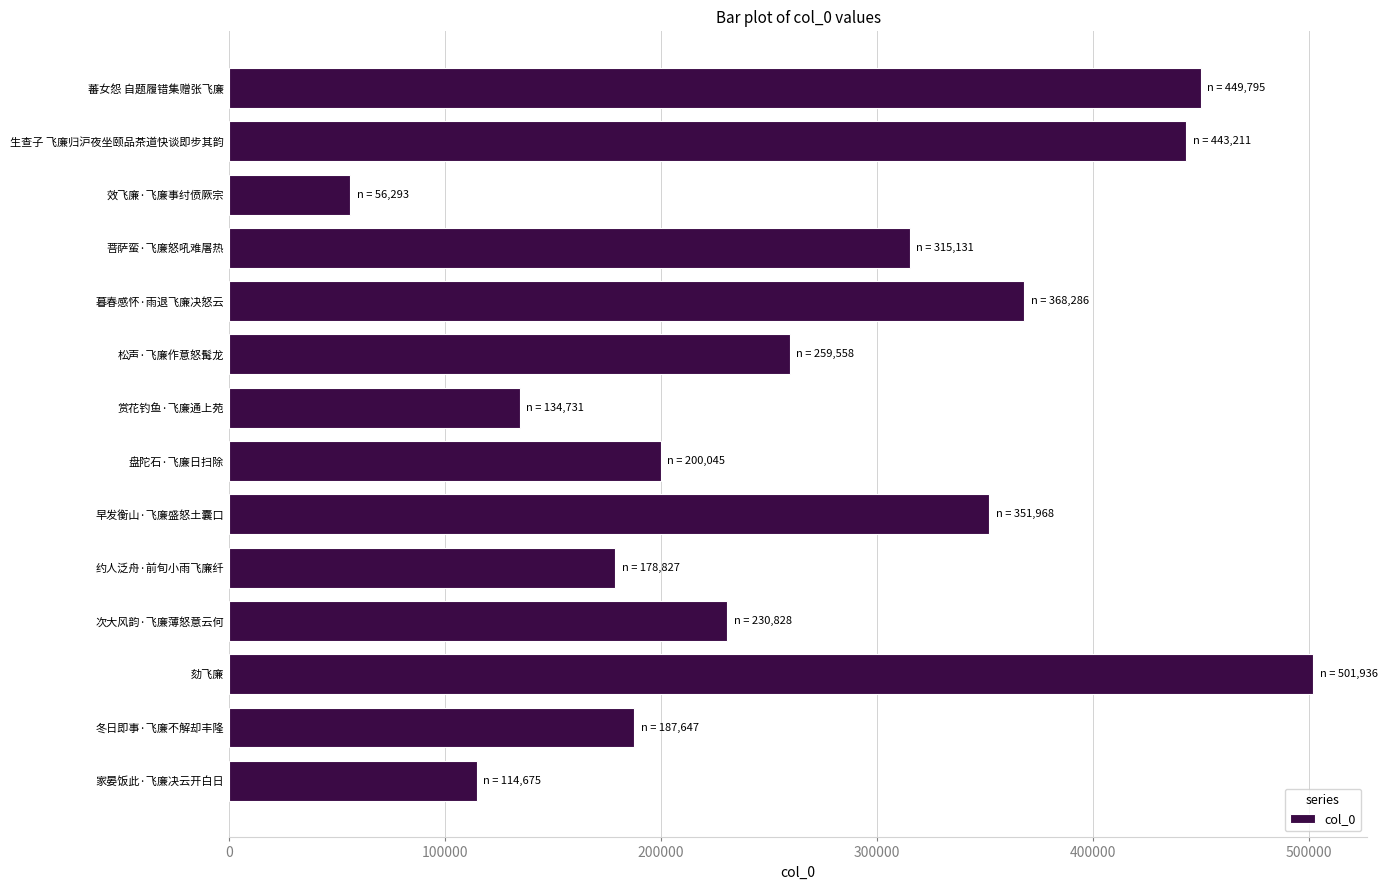

How many bars are there in total?

14